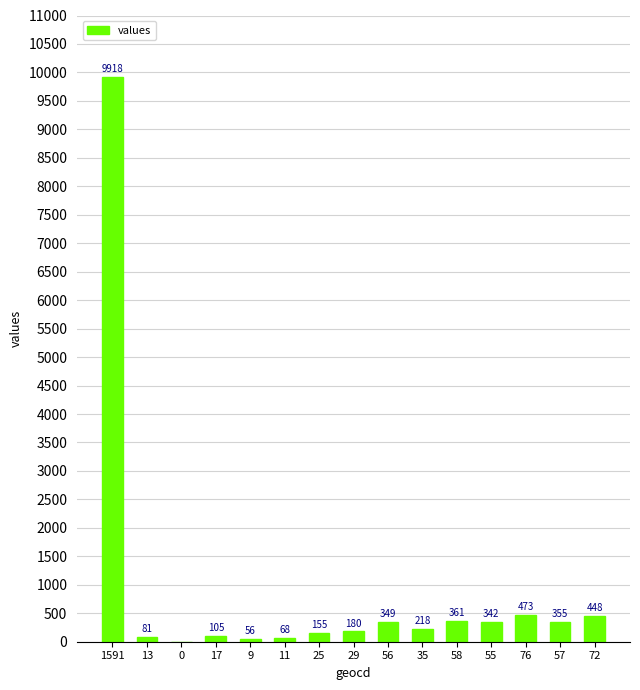

Reading left to right, extract all data points from this chart.

9918	81	0	105	56	68	155	180	349	218	361	342	473	355	448